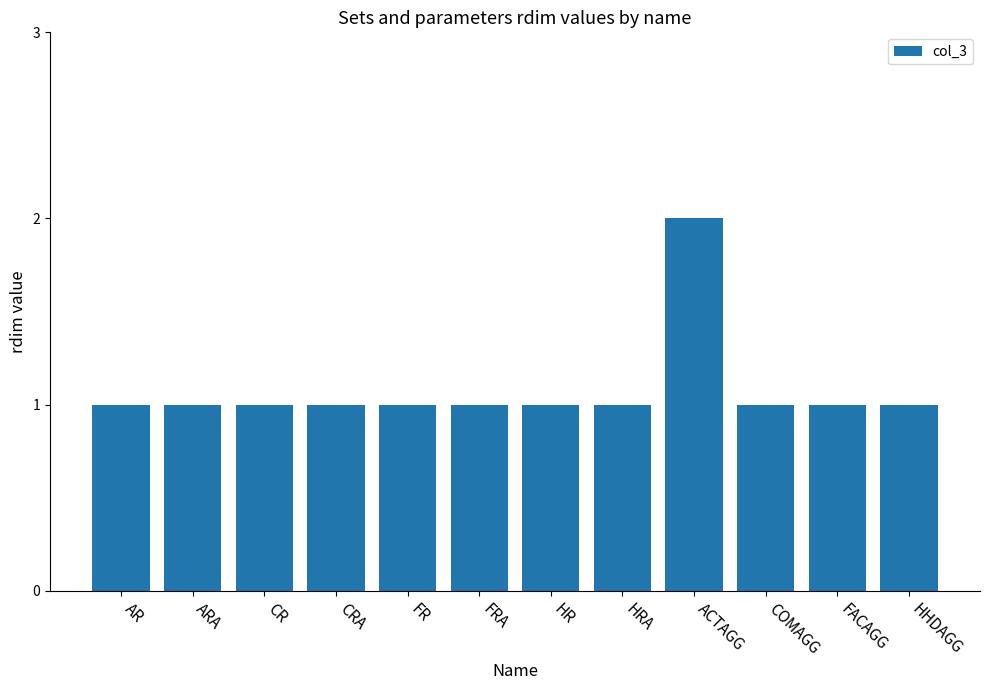

Does the chart contain any negative values?

No